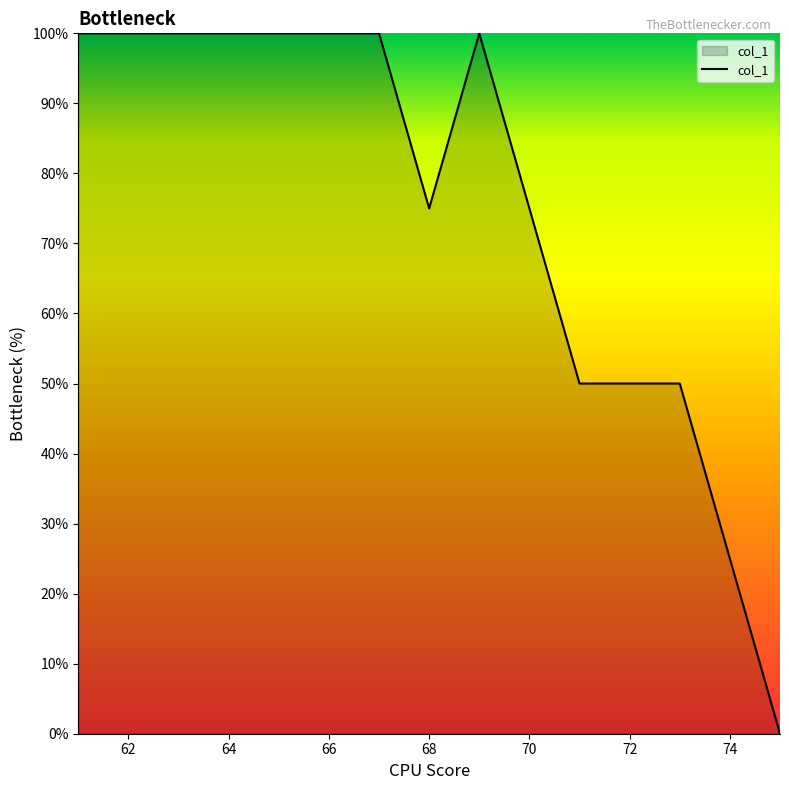

What is the greatest value displayed?

100